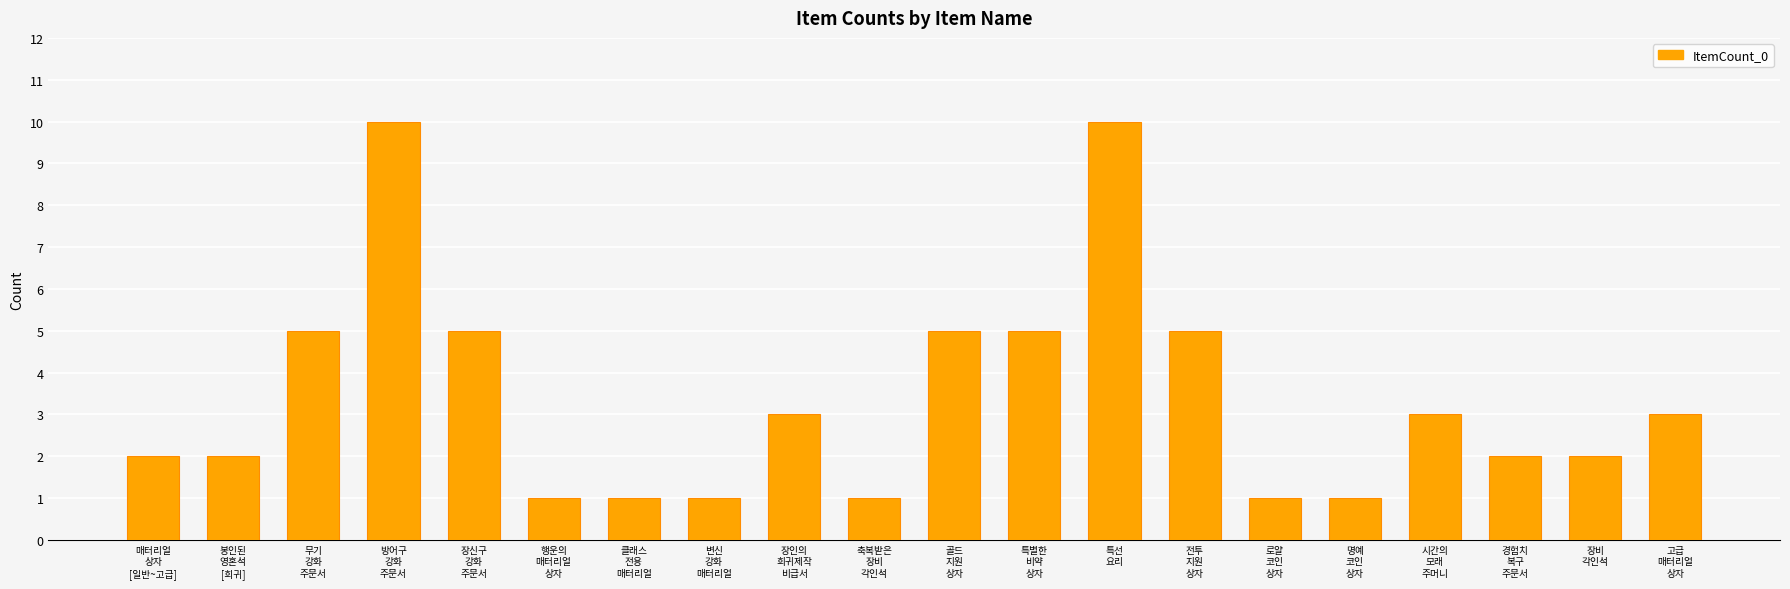

What is the minimum value shown in the chart?

1